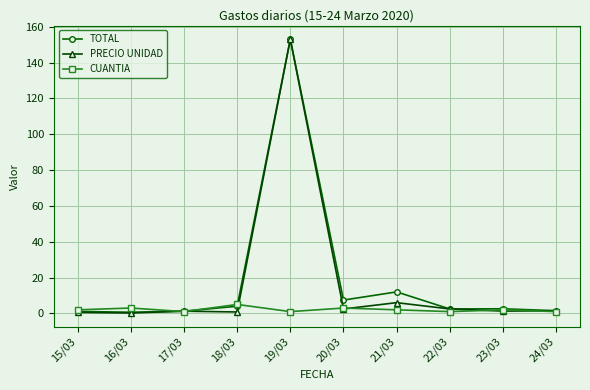

At which label is PRECIO UNIDAD closest to 76?

21/03